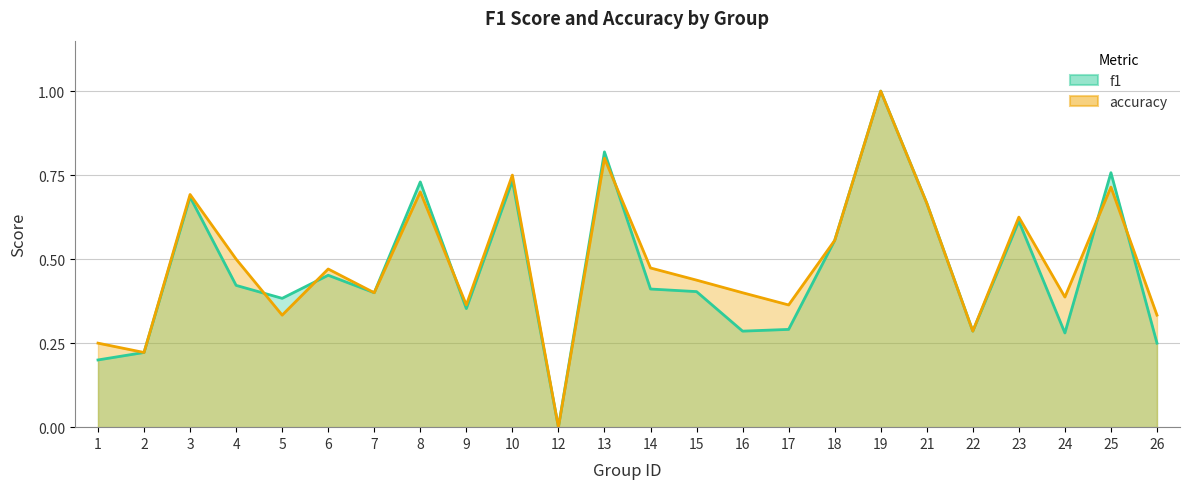

How many positive values does the accuracy series have?

23